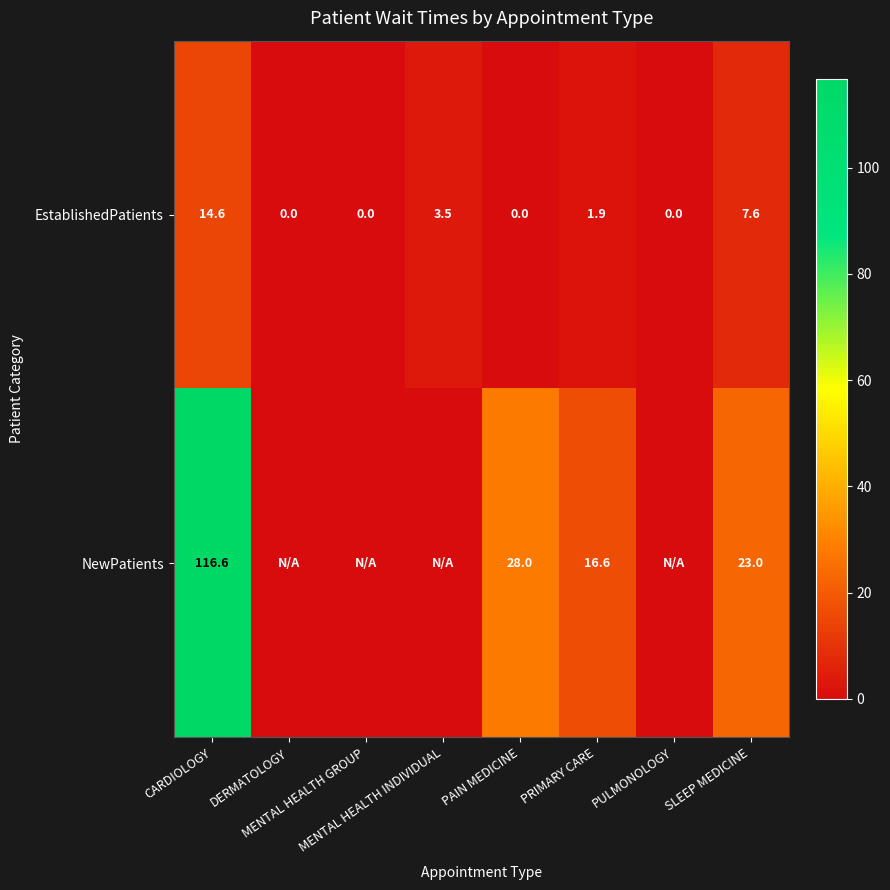

The value of NewPatients at PRIMARY CARE is 16.6. True or false?

True